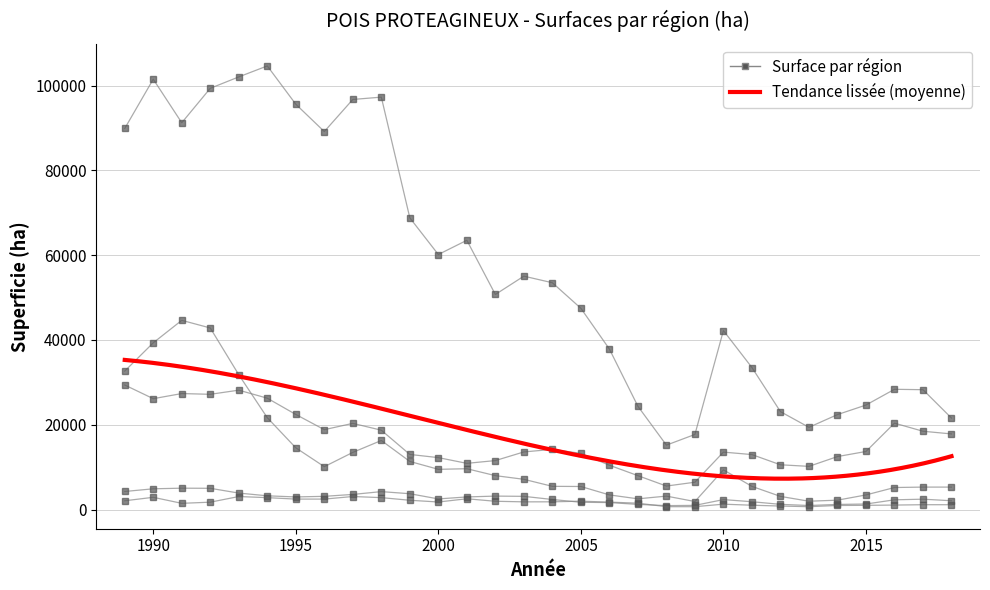

The R53 - Bretagne series shows 1149 at 17. True or false?

False